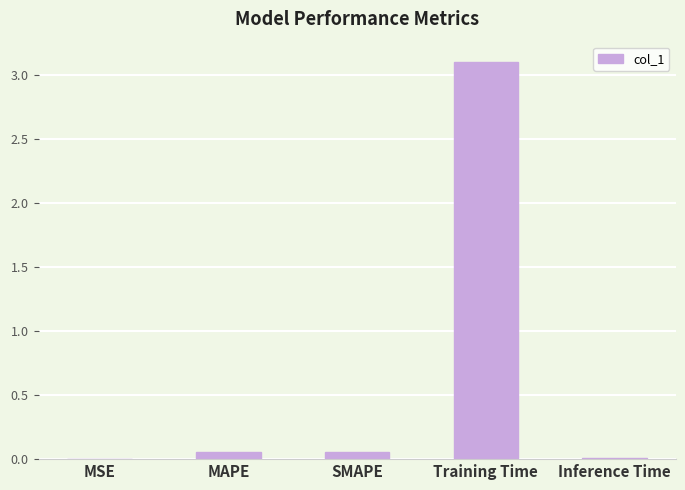

Rank the categories by value from highest to lowest.

Training Time, MAPE, SMAPE, Inference Time, MSE